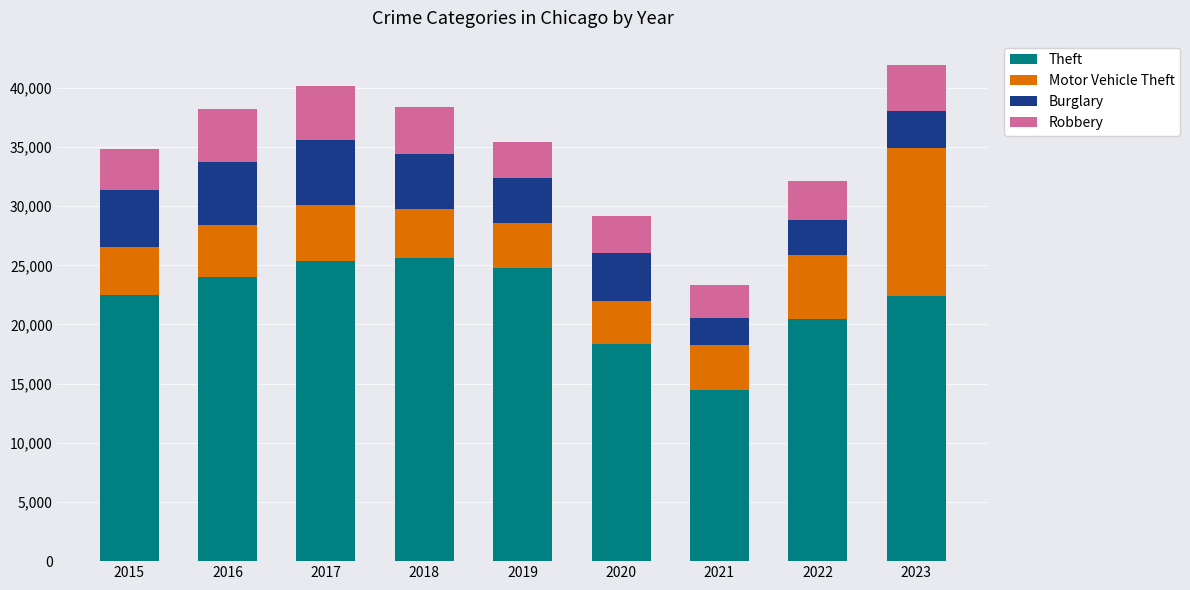

What is the difference between the maximum and minimum values in the Theft series?

11199